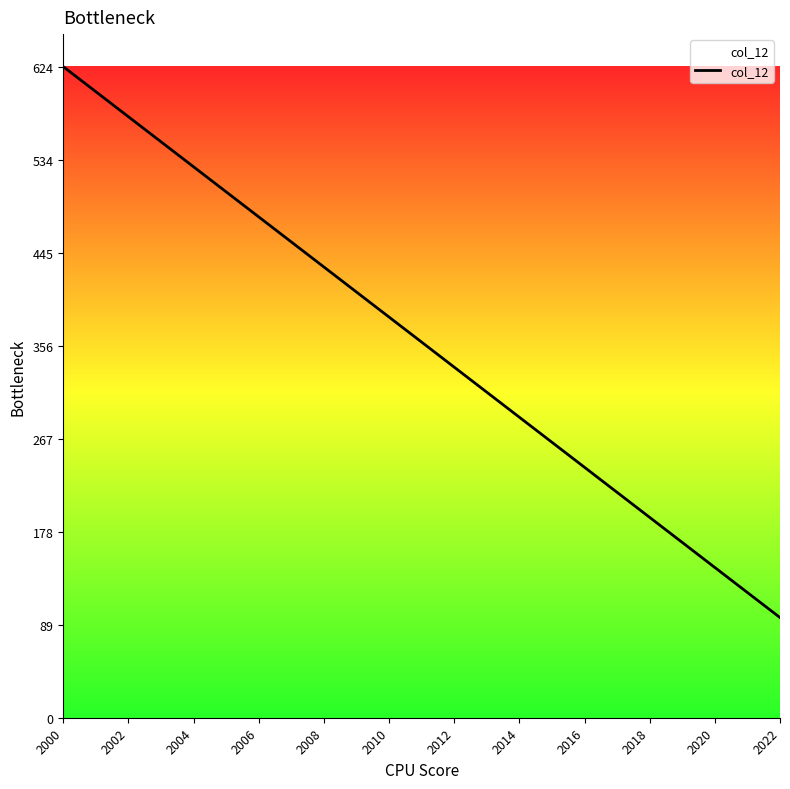

What is the maximum value shown in the chart?

624